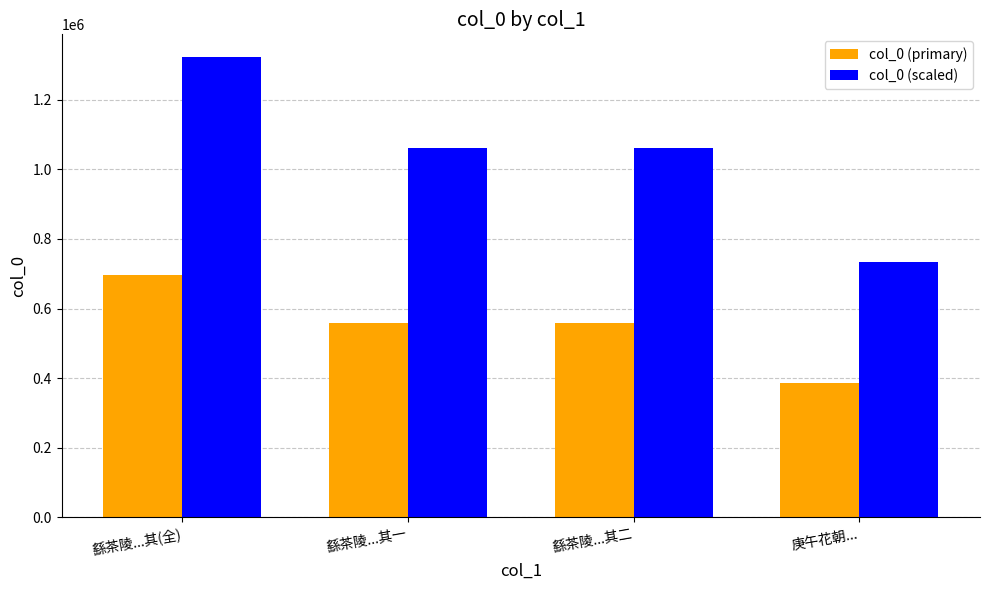

How many groups of bars are there?

4